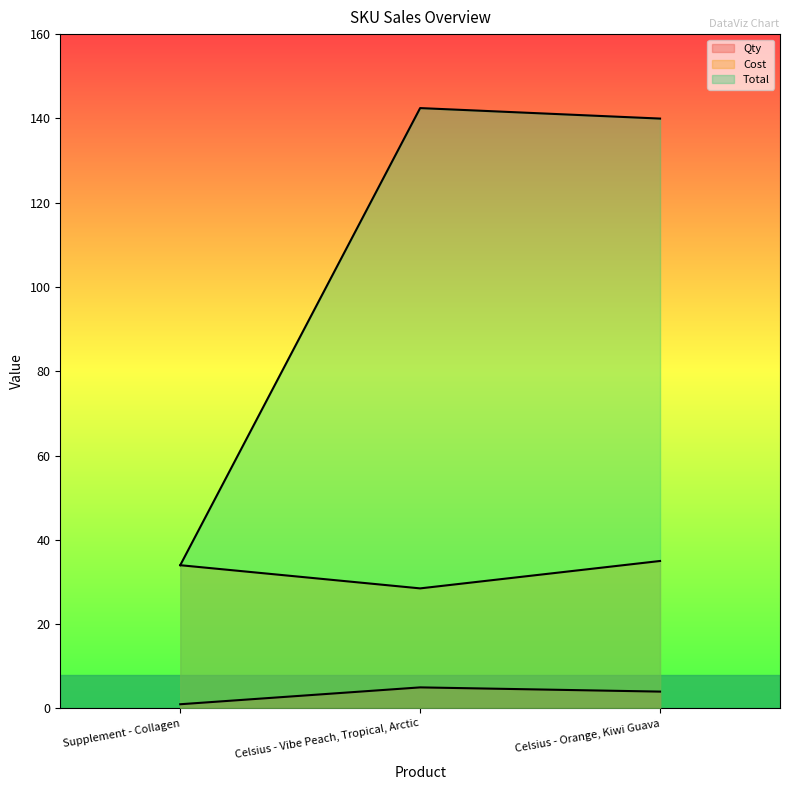

What is the value of the Cost point at the 2nd from the left?

28.5